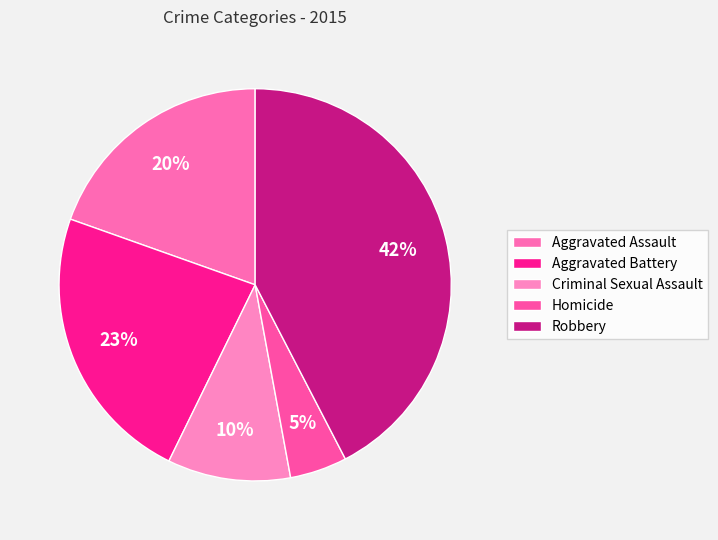

True or false: Aggravated Assault accounts for 20% of the total.

True